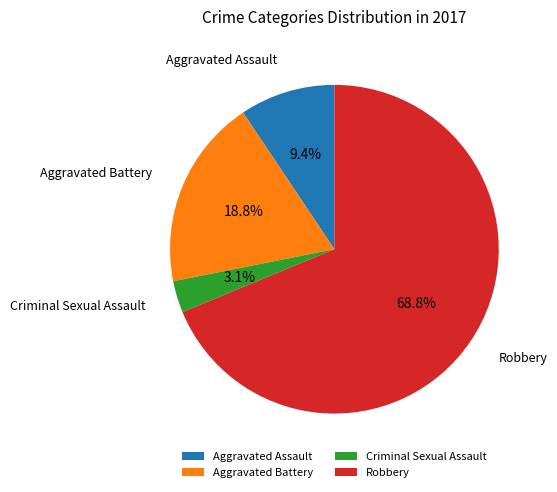

Is it true that Aggravated Assault is 9% of the pie?

True